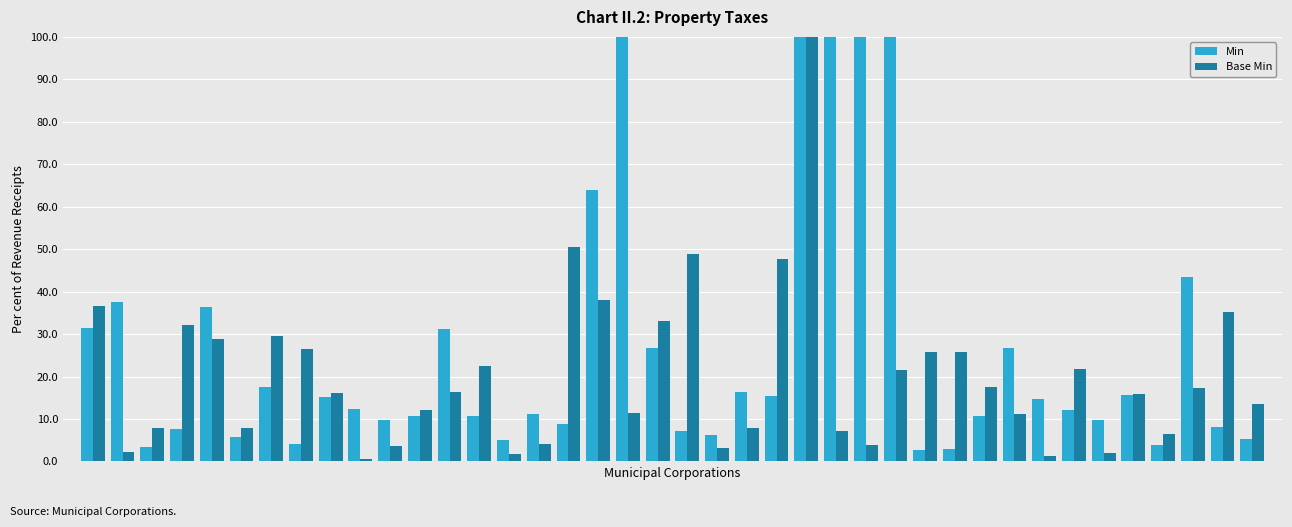

At how many categories does at least one series exceed 42?

10